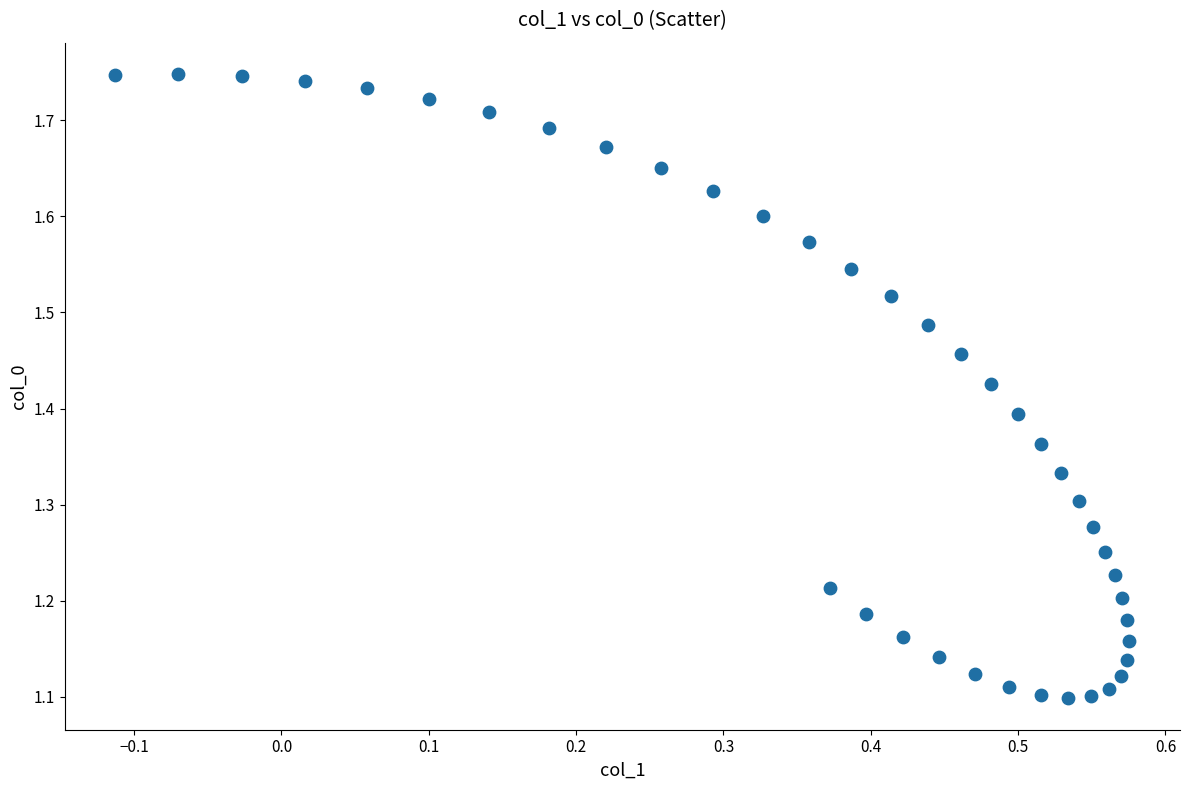

What is the range of X values (max minus min)?

0.7